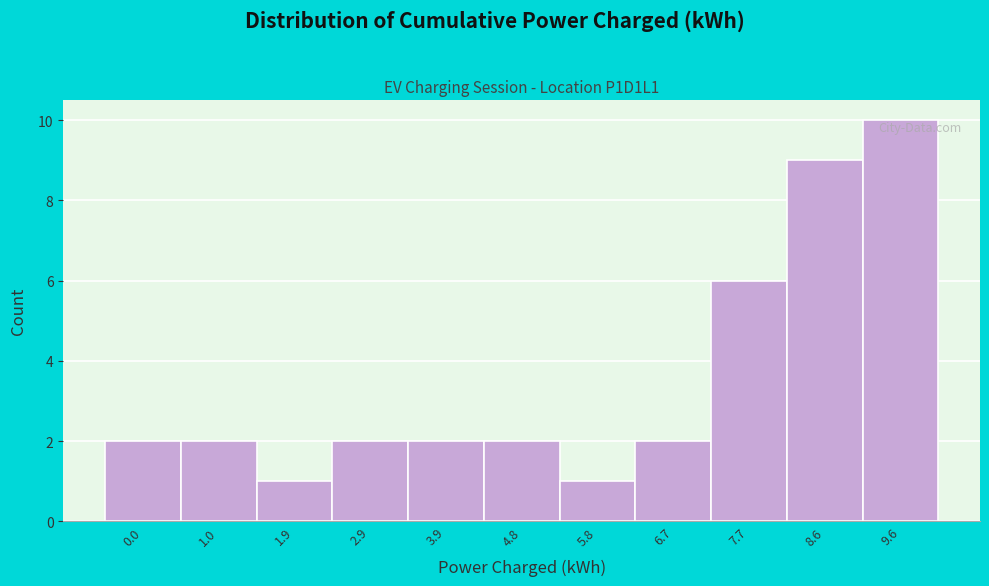

Reading right to left, what are all the values shown in this chart?

9.6=10	8.6=9	7.7=6	6.7=2	5.8=1	4.8=2	3.9=2	2.9=2	1.9=1	1.0=2	0.0=2